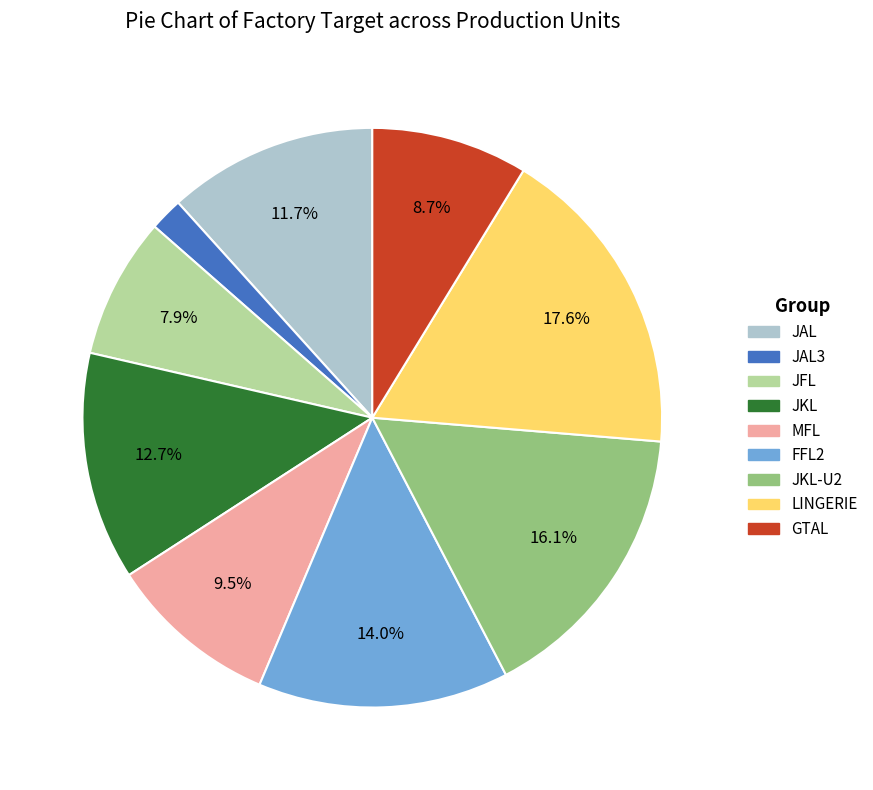

Is there a majority slice in this chart?

No